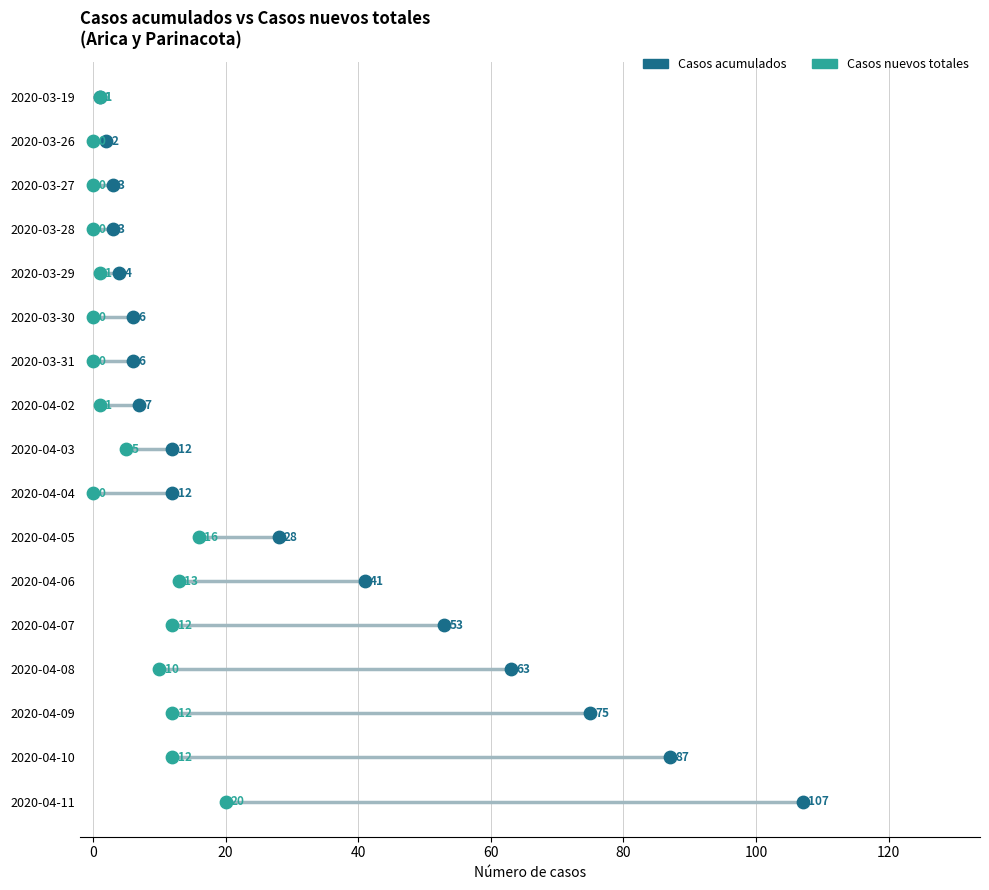

What are all the series names shown in the legend?

Casos acumulados, Casos nuevos totales